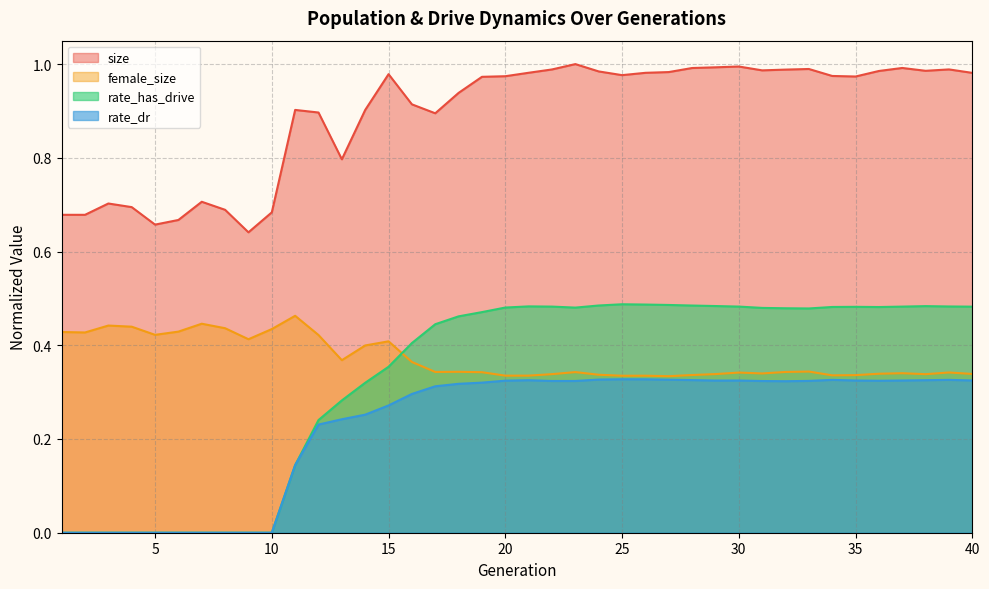

At which category does the chart reach its minimum across all series?

1